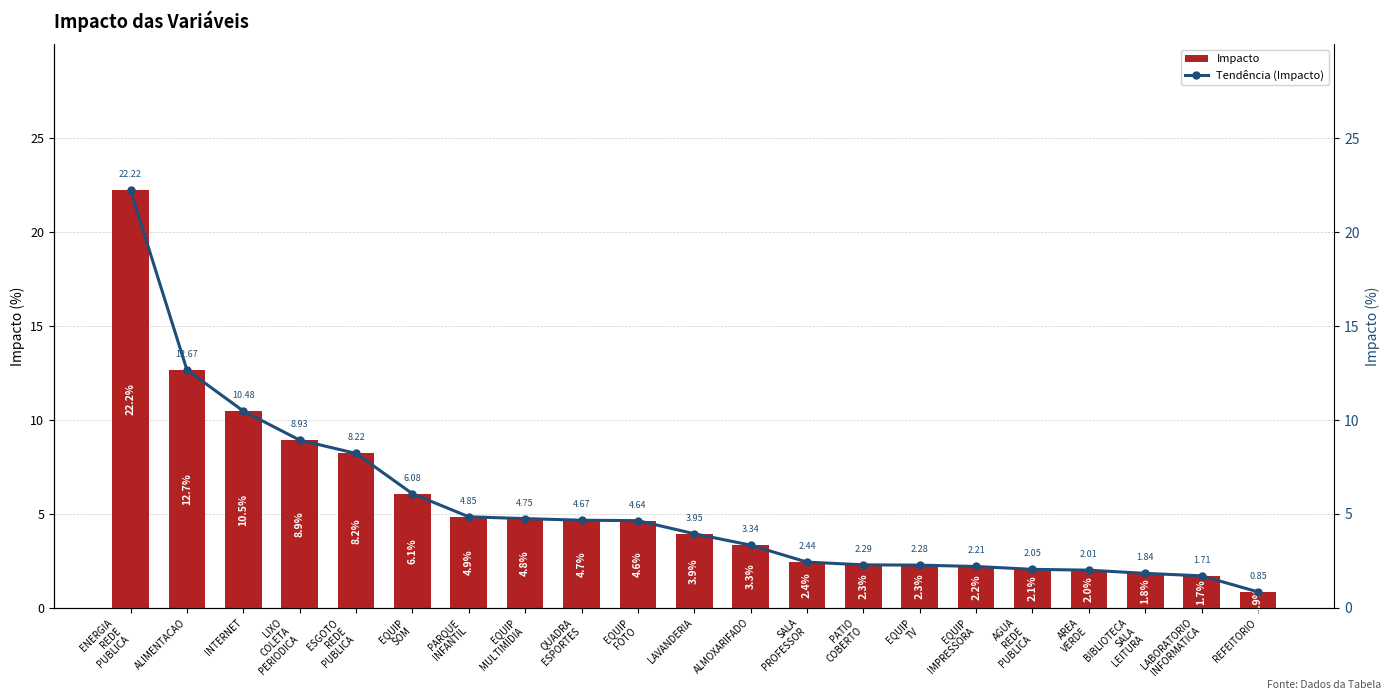

What is the average value of the Impacto series?

5.4